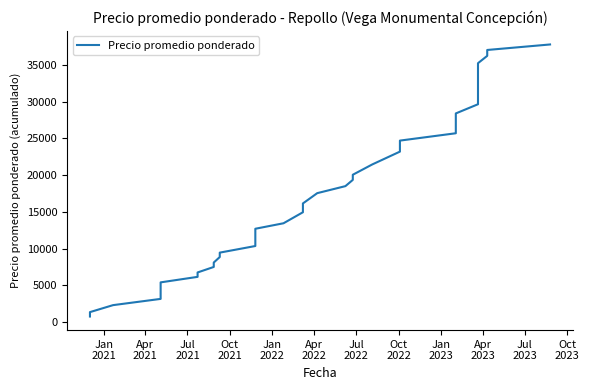

How many data points are above 17548?

19